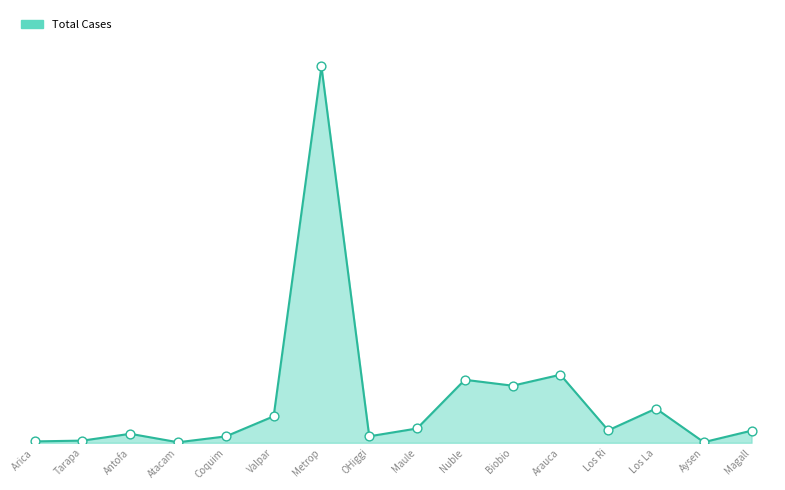

Which has a higher value, OHiggi or Aysen?

OHiggi